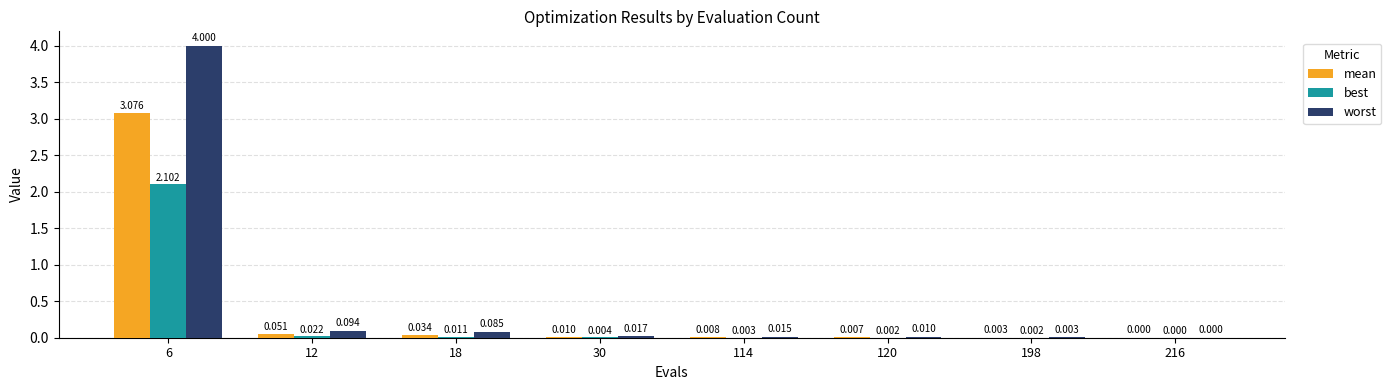

Between 6 and 30, which series saw the biggest shift?

worst